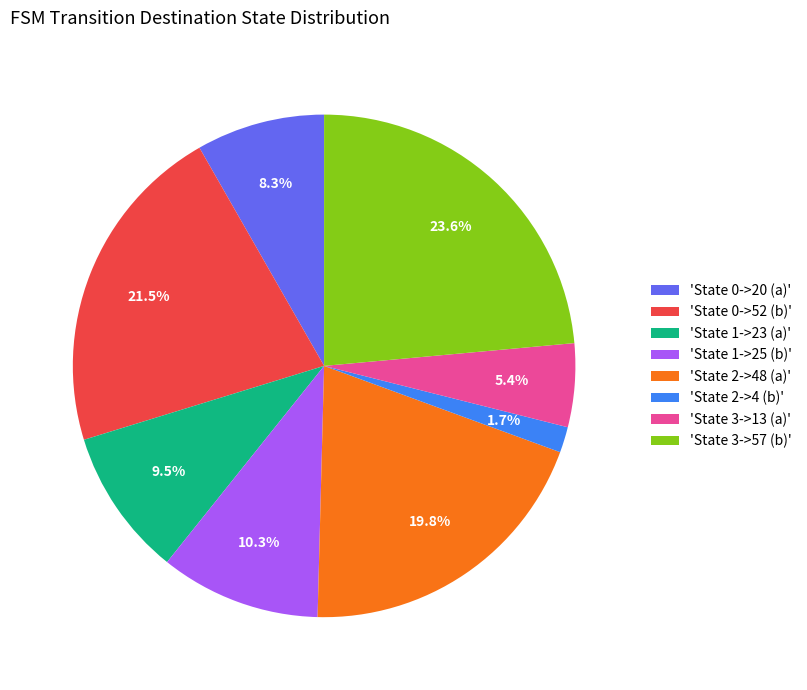

What is the ratio of the value at 'State 1->23 (a)' to the value at 'State 3->57 (b)'?

0.4